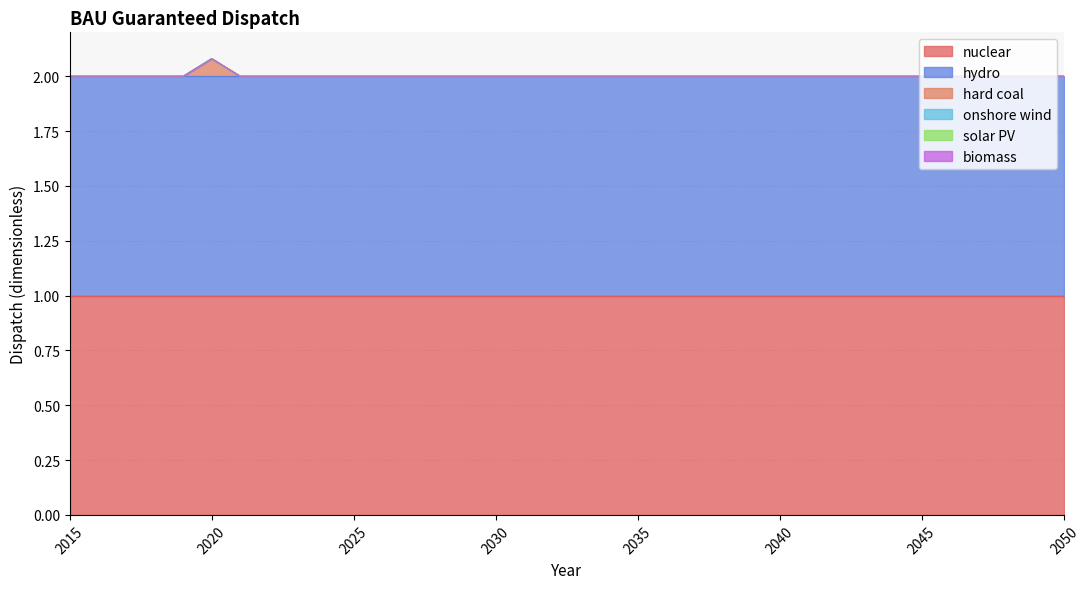

Reading left to right, list all the values displayed in this chart.

nuclear: 1.0	1.0	1.0	1.0	1.0	1.0	1.0	1.0	1.0	1.0	1.0	1.0	1.0	1.0	1.0	1.0	1.0	1.0	1.0	1.0	1.0	1.0	1.0	1.0	1.0	1.0	1.0	1.0	1.0	1.0	1.0	1.0	1.0	1.0	1.0	1.0
hydro: 1.0	1.0	1.0	1.0	1.0	1.0	1.0	1.0	1.0	1.0	1.0	1.0	1.0	1.0	1.0	1.0	1.0	1.0	1.0	1.0	1.0	1.0	1.0	1.0	1.0	1.0	1.0	1.0	1.0	1.0	1.0	1.0	1.0	1.0	1.0	1.0
hard coal: 0.0	0.0	0.0	0.0	0.0	0.1	0.0	0.0	0.0	0.0	0.0	0.0	0.0	0.0	0.0	0.0	0.0	0.0	0.0	0.0	0.0	0.0	0.0	0.0	0.0	0.0	0.0	0.0	0.0	0.0	0.0	0.0	0.0	0.0	0.0	0.0
onshore wind: 0.0	0.0	0.0	0.0	0.0	0.0	0.0	0.0	0.0	0.0	0.0	0.0	0.0	0.0	0.0	0.0	0.0	0.0	0.0	0.0	0.0	0.0	0.0	0.0	0.0	0.0	0.0	0.0	0.0	0.0	0.0	0.0	0.0	0.0	0.0	0.0
solar PV: 0.0	0.0	0.0	0.0	0.0	0.0	0.0	0.0	0.0	0.0	0.0	0.0	0.0	0.0	0.0	0.0	0.0	0.0	0.0	0.0	0.0	0.0	0.0	0.0	0.0	0.0	0.0	0.0	0.0	0.0	0.0	0.0	0.0	0.0	0.0	0.0
biomass: 0.0	0.0	0.0	0.0	0.0	0.0	0.0	0.0	0.0	0.0	0.0	0.0	0.0	0.0	0.0	0.0	0.0	0.0	0.0	0.0	0.0	0.0	0.0	0.0	0.0	0.0	0.0	0.0	0.0	0.0	0.0	0.0	0.0	0.0	0.0	0.0